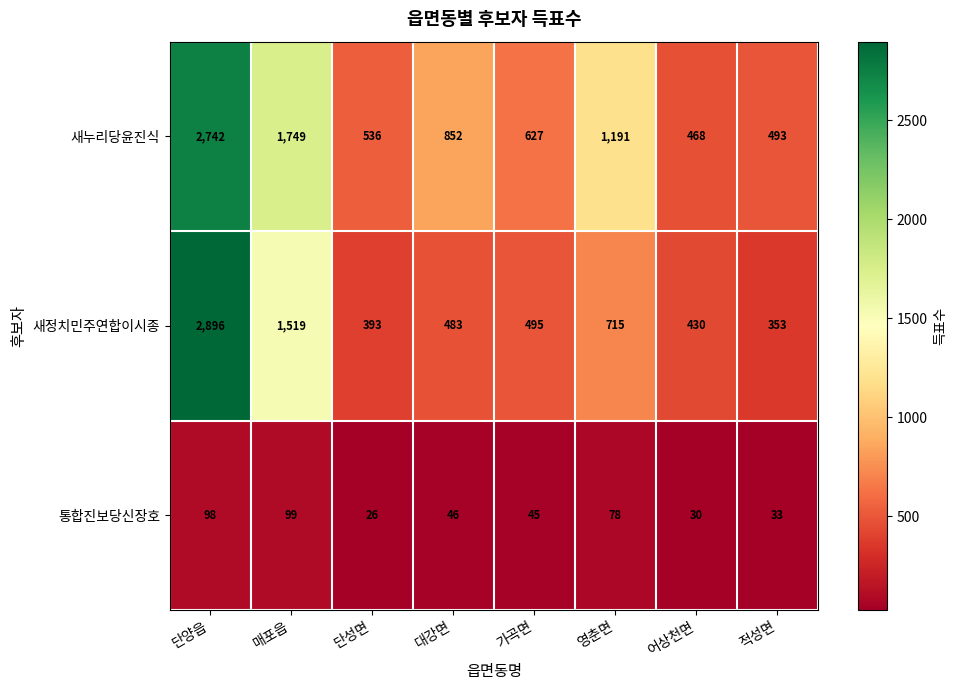

True or false: 새정치민주연합이시종 has a value of 495 at 가곡면.

True